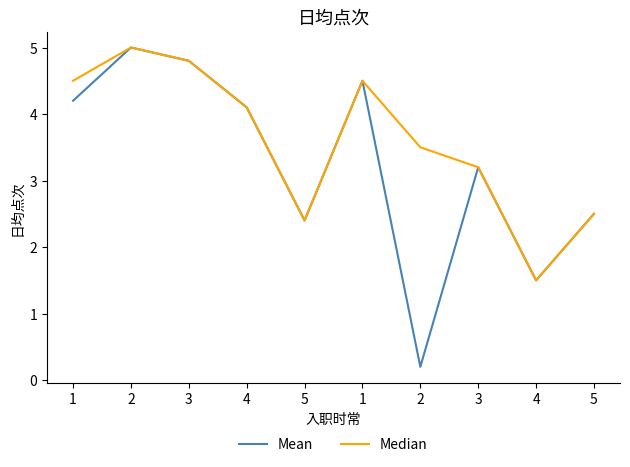

How many lines are shown in the chart?

2